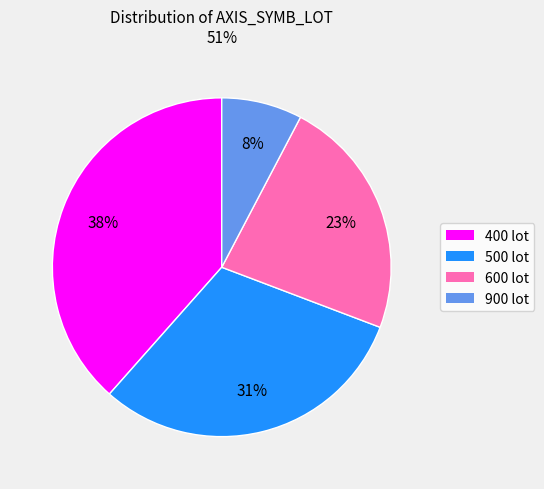

To the nearest percent, what is the combined percentage of 500 and 400?

69%